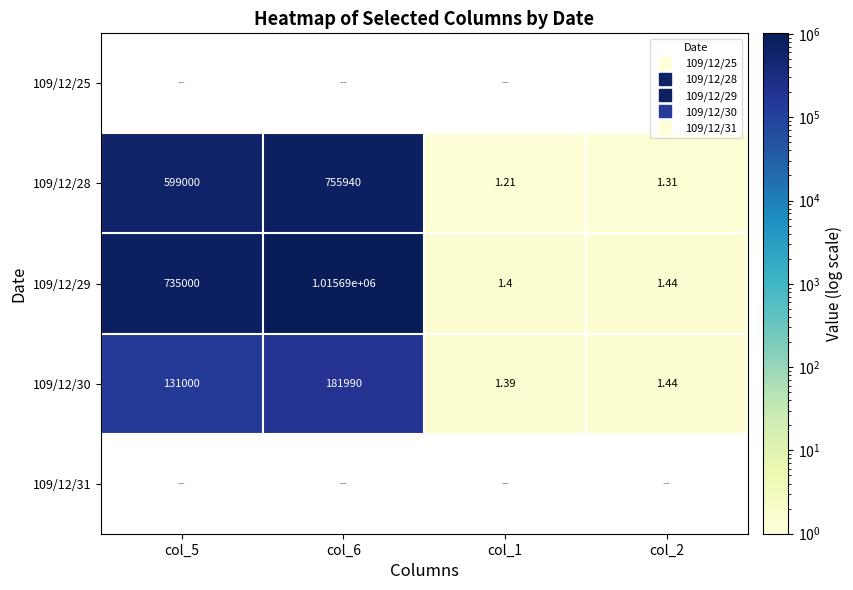

What is the difference between the second highest and minimum values in the 109/12/29 series?

734998.6